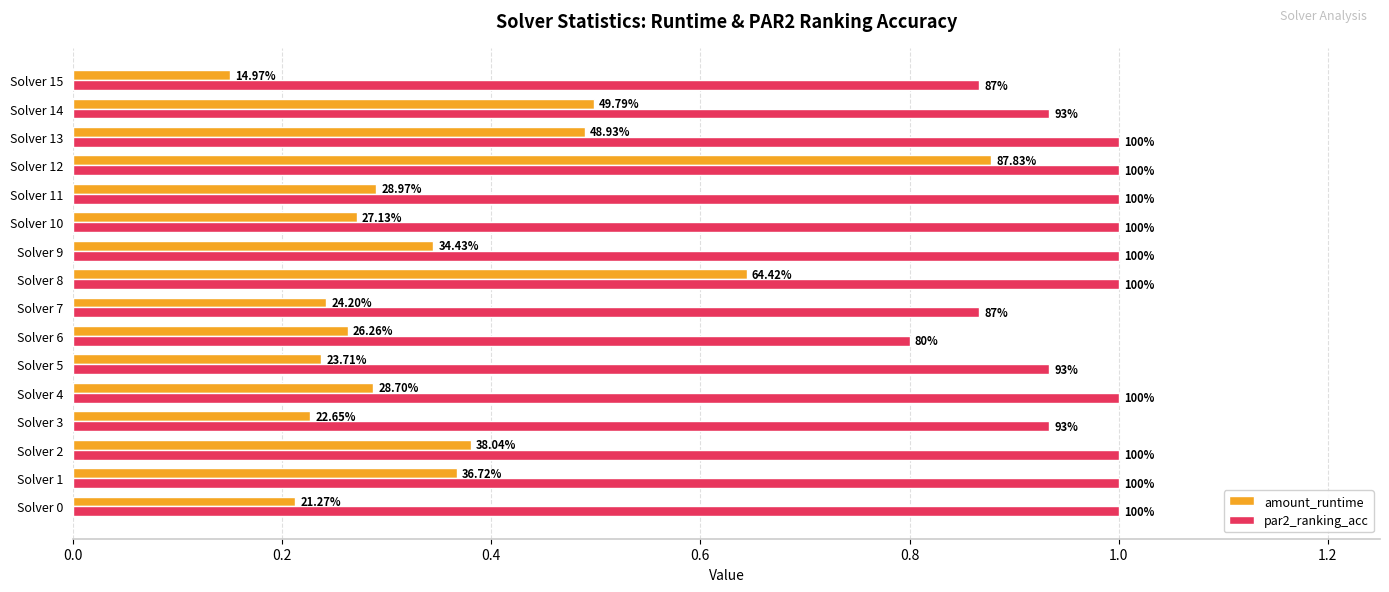

What is the value of the par2_ranking_acc bar at the 11th from the left?

1.0